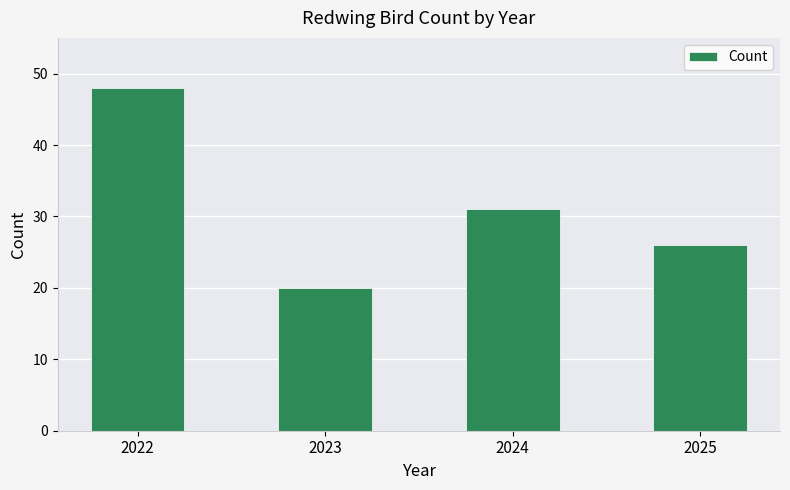

Is it true that the value at 2025 is 39?

False